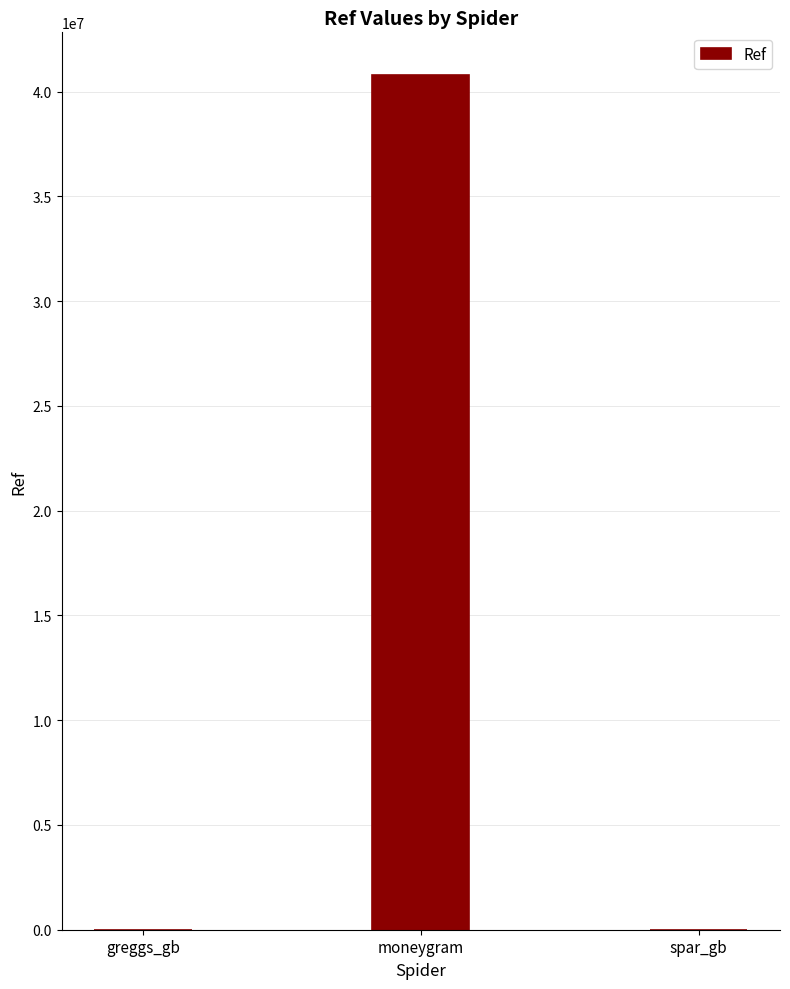

What is the maximum value shown in the chart?

40786711